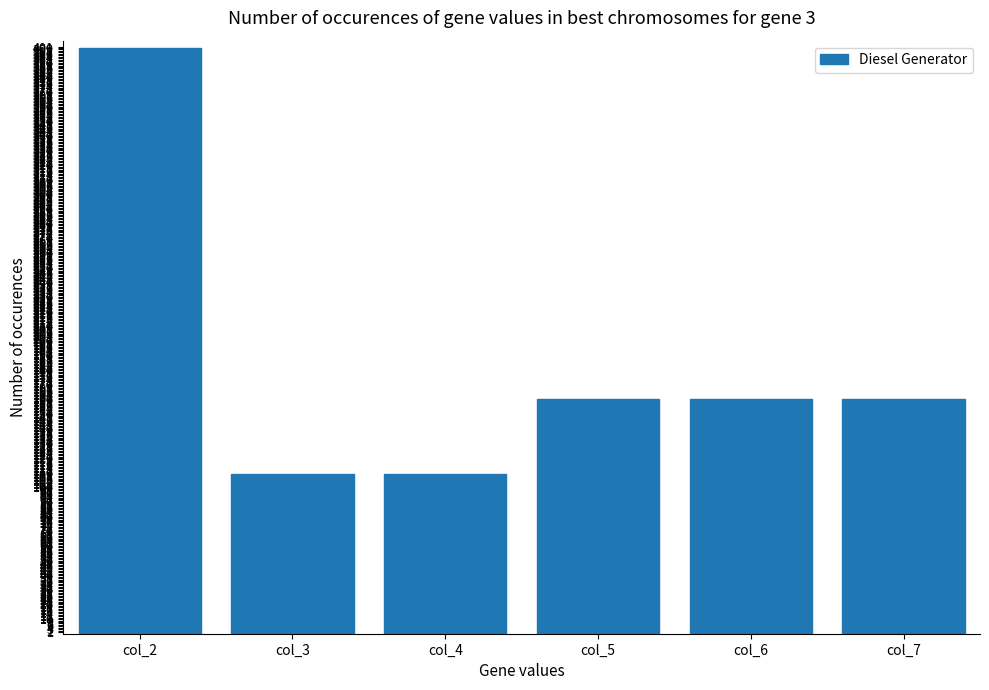

Is it true that the value at col_7 is 32?

False